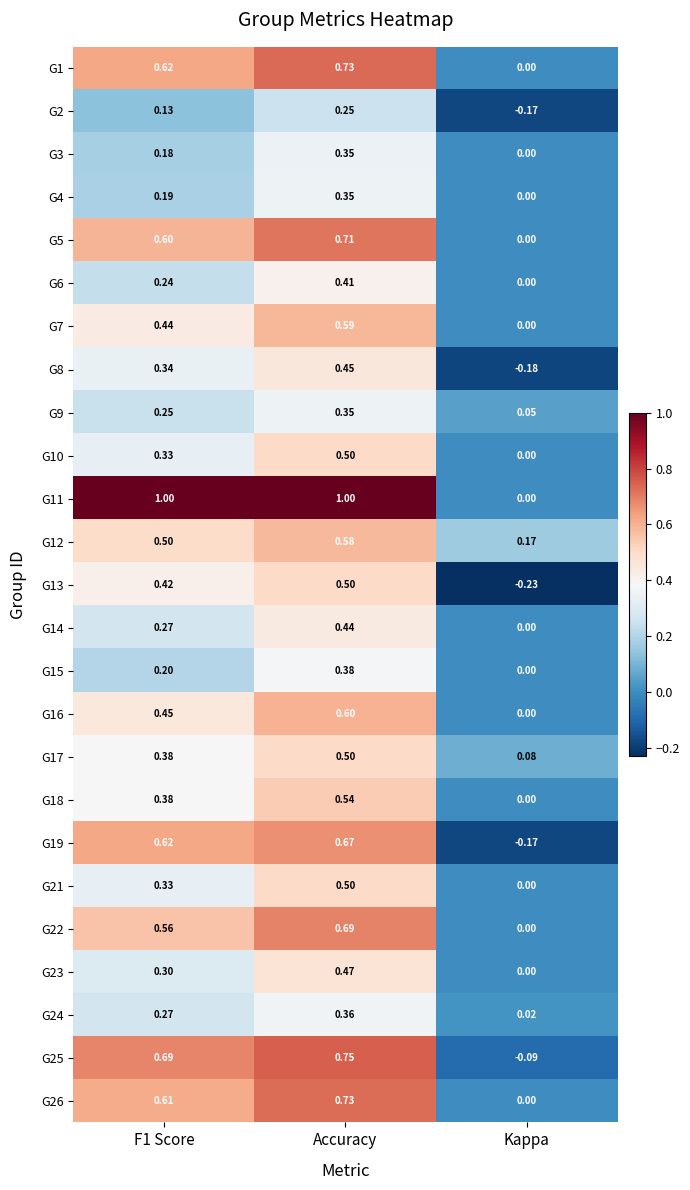

Which category has the lowest value in the G2 series?

Kappa